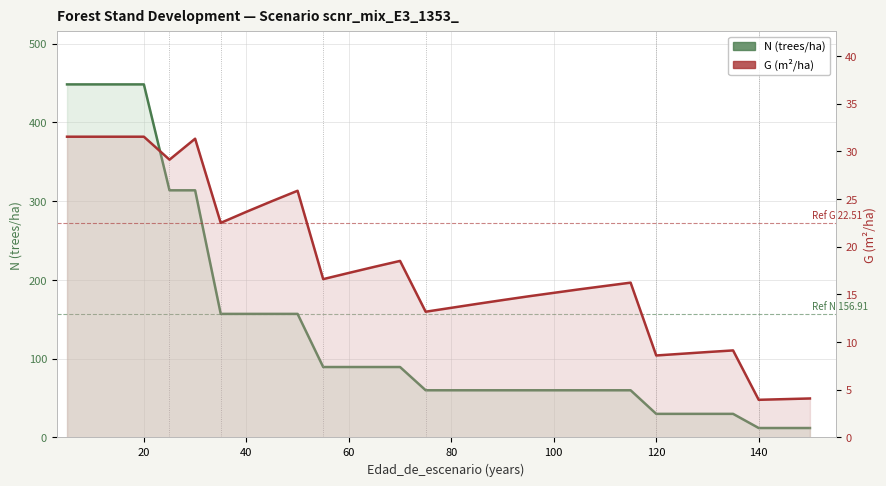

Is the value of G (m²/ha) at 26 greater than the value of N (trees/ha) at 0?

No